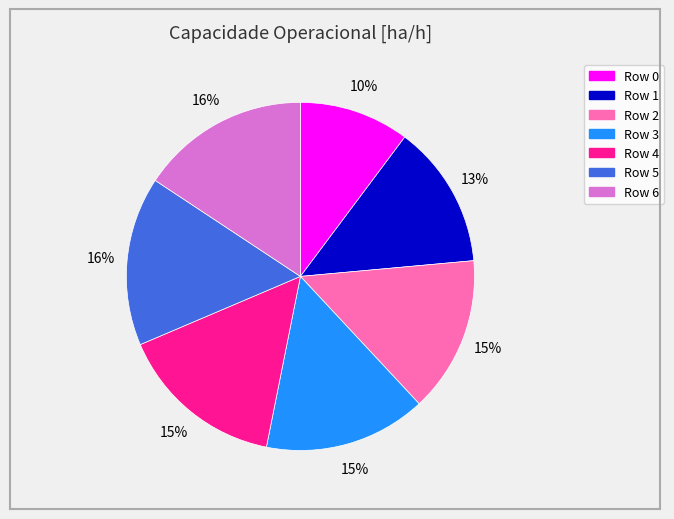

Count the number of slices in the pie.

7